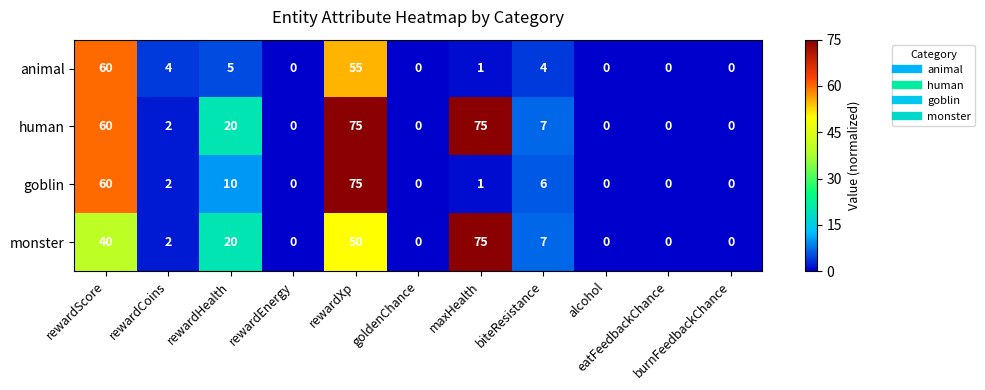

What is the maximum value for goblin?

75